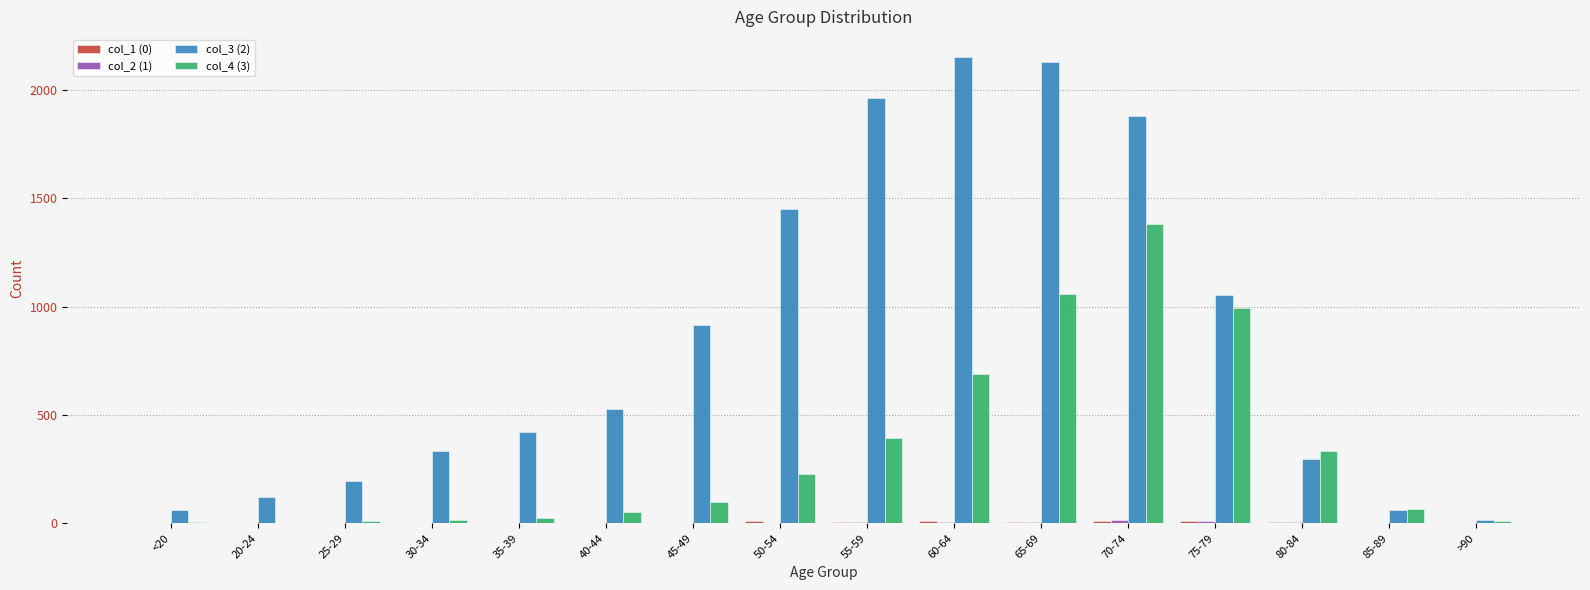

How many groups of bars are there?

16